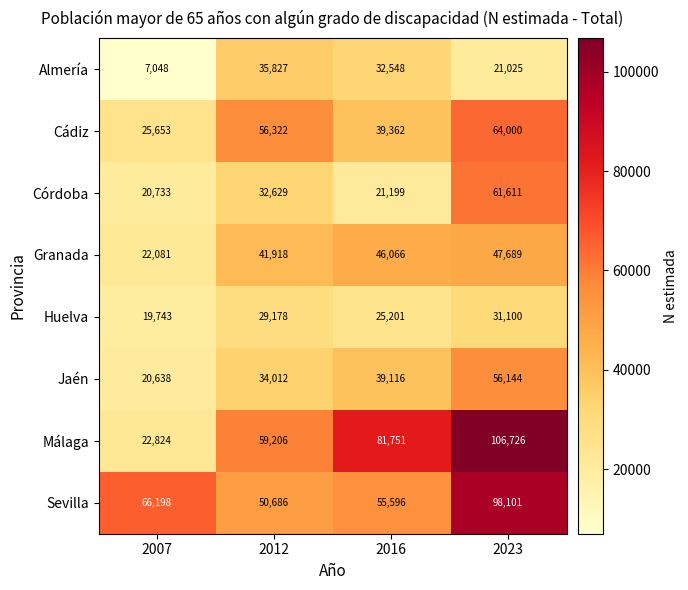

At which category is the sum across all series the highest?

2023